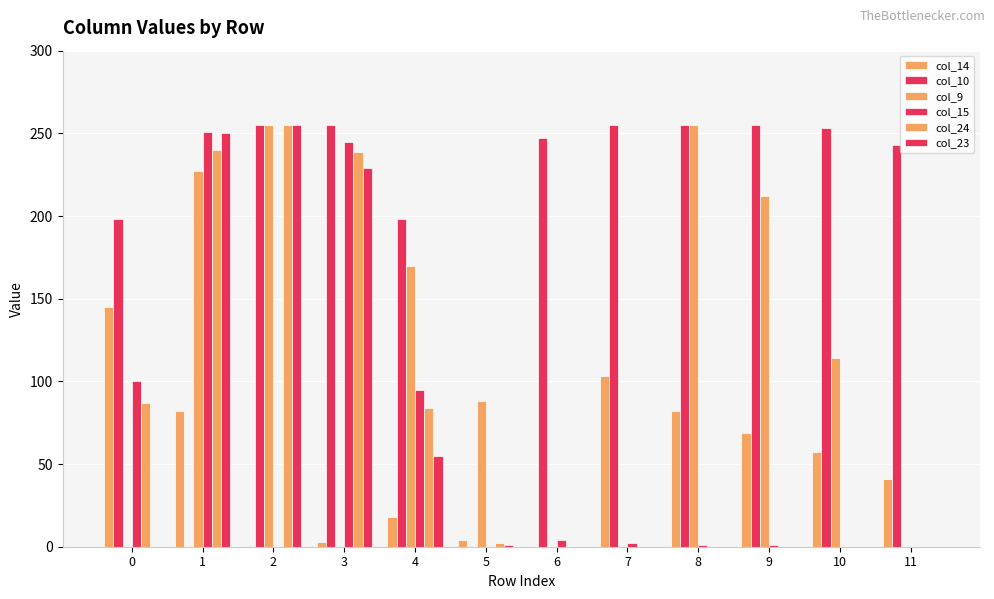

How many groups of bars are there?

12